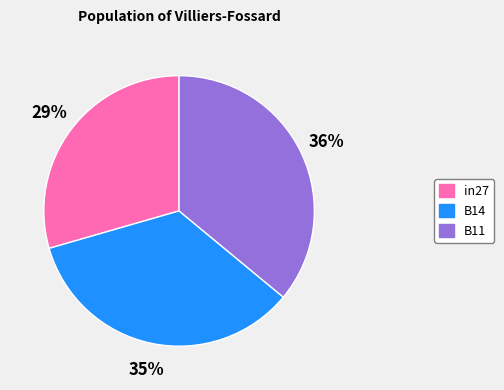

How many segments does this pie chart have?

3